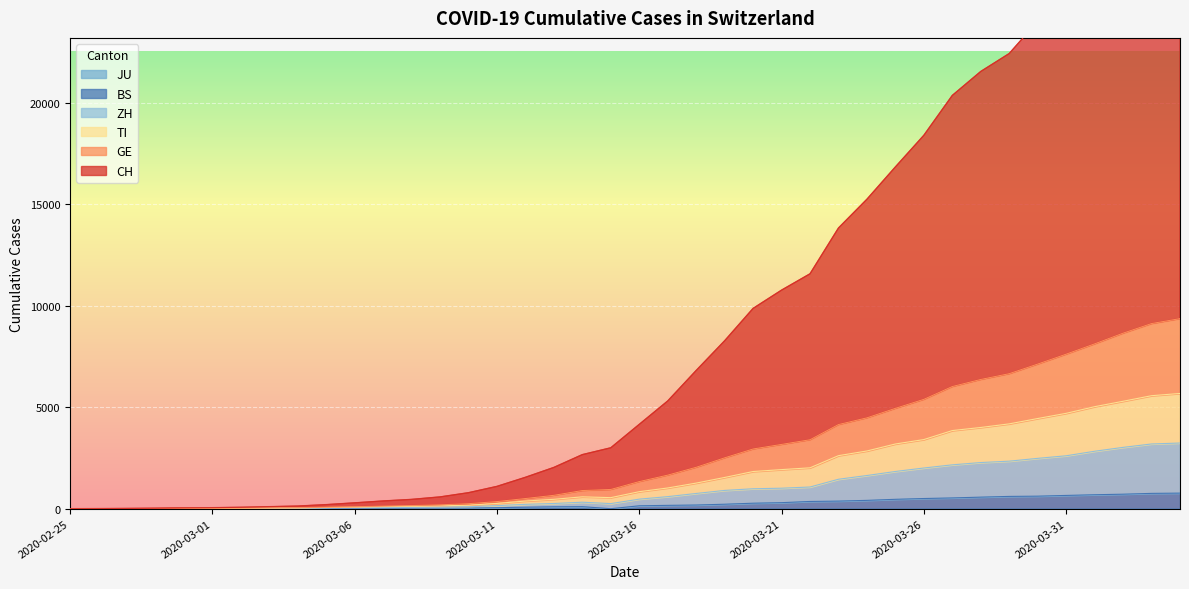

What is the highest value of the BS series?

767